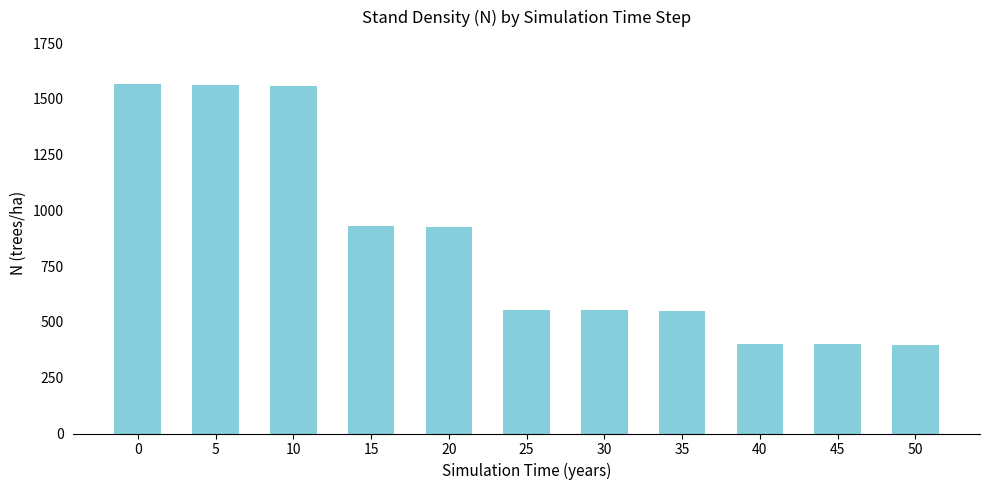

The value at 35 is 550.6. True or false?

True